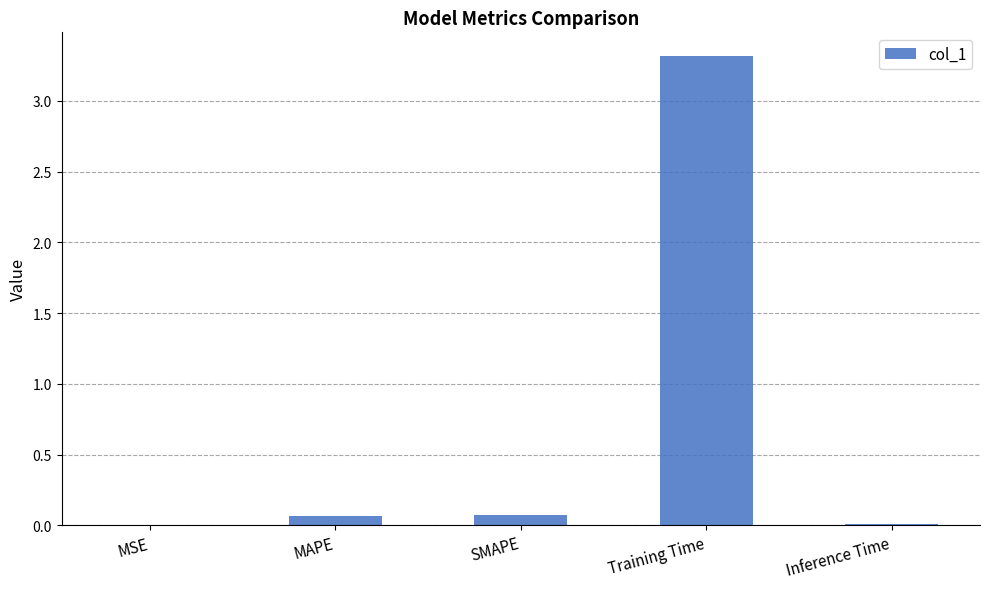

What is the maximum value shown in the chart?

3.3